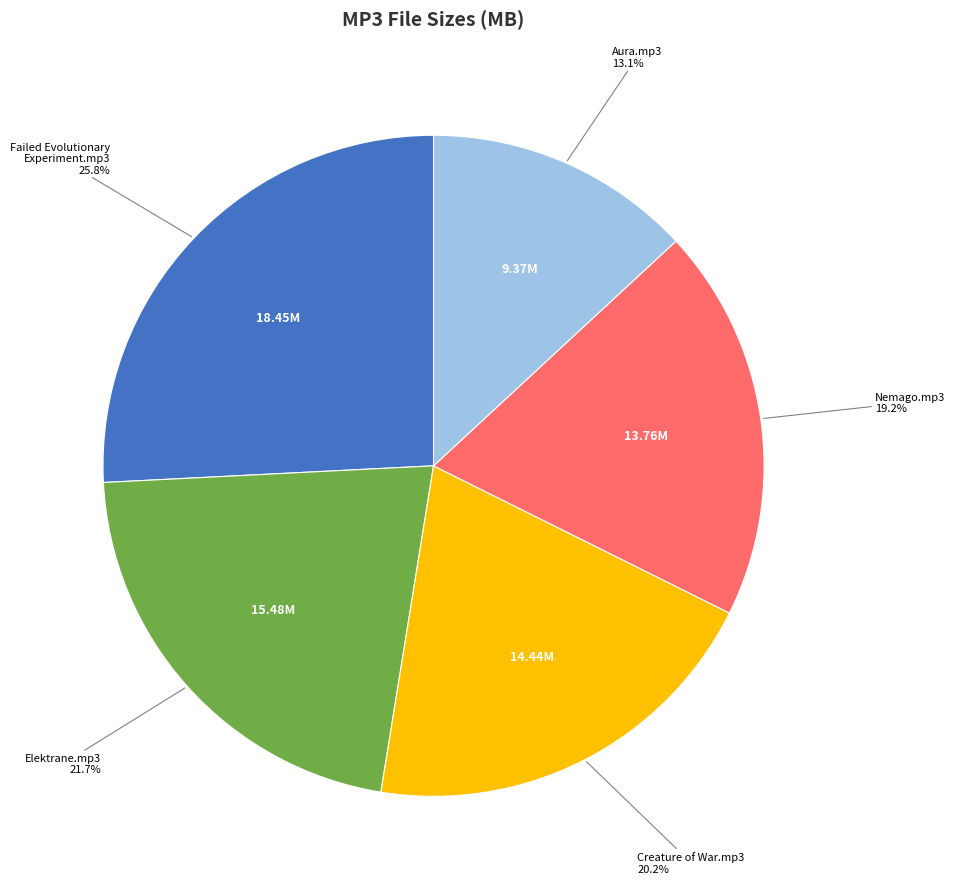

Is there any slice that represents more than half of the pie?

No